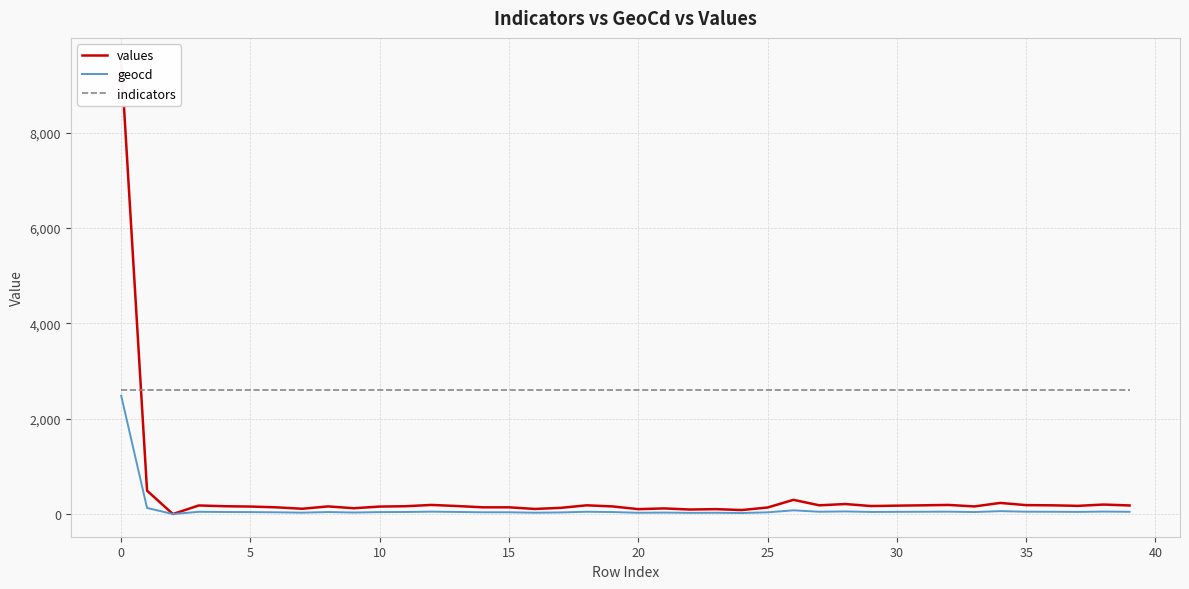

What is the difference between the highest and lowest values at 29?

2565